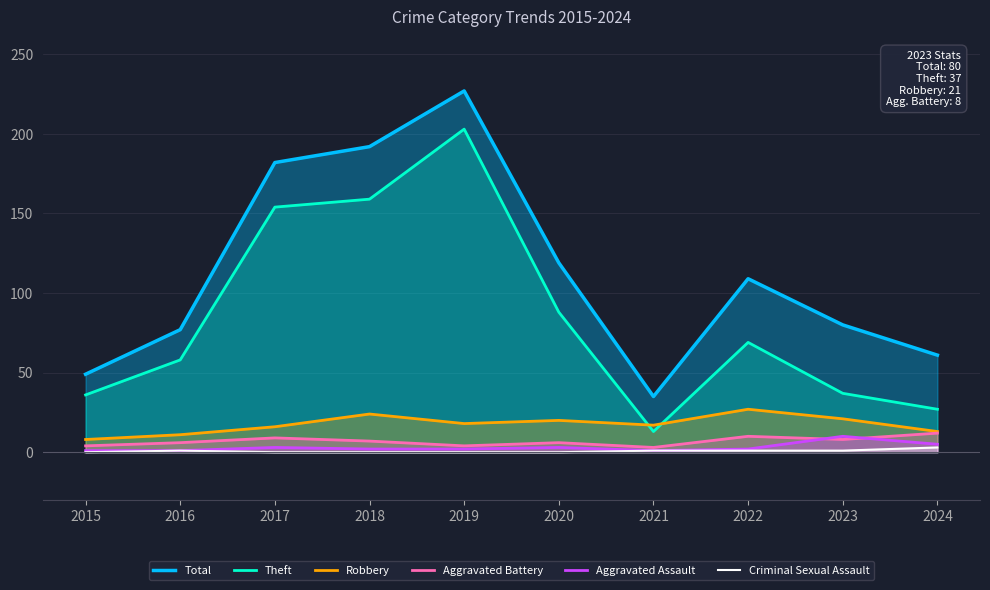

Which series has the largest total across all categories?

Total